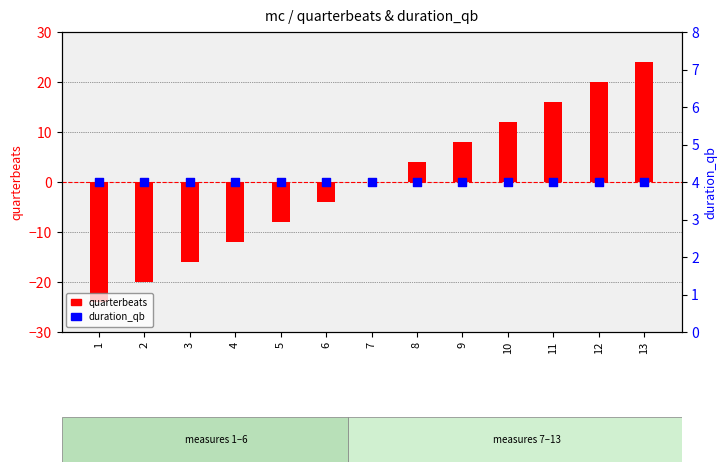

Is the value of quarterbeats at 12 greater than the value of duration_qb at 6?

Yes